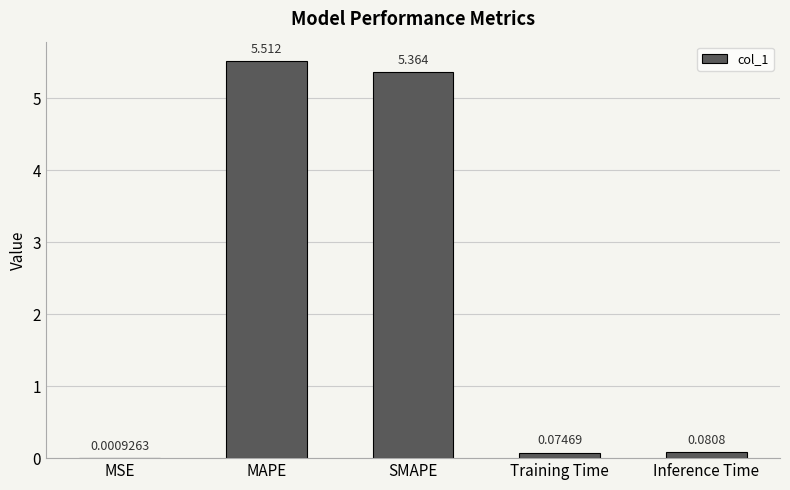

Which label corresponds to the largest value in the chart?

MAPE